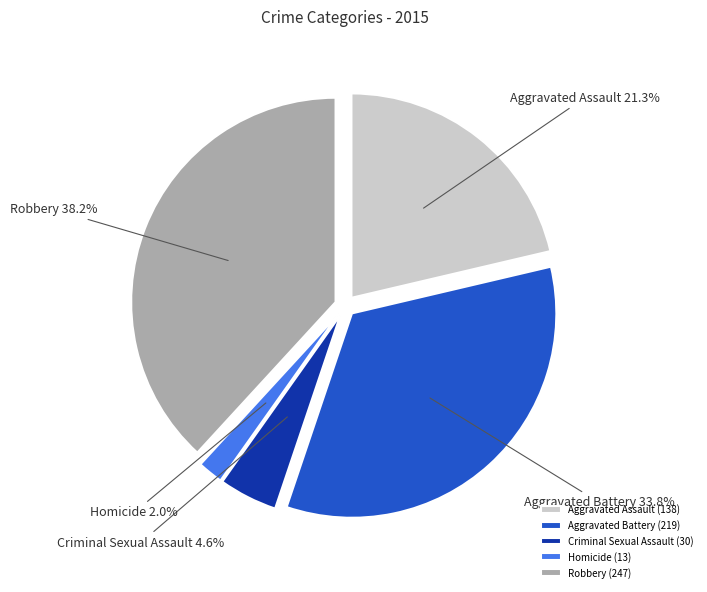

Is it true that Aggravated Assault is 10% of the pie?

False